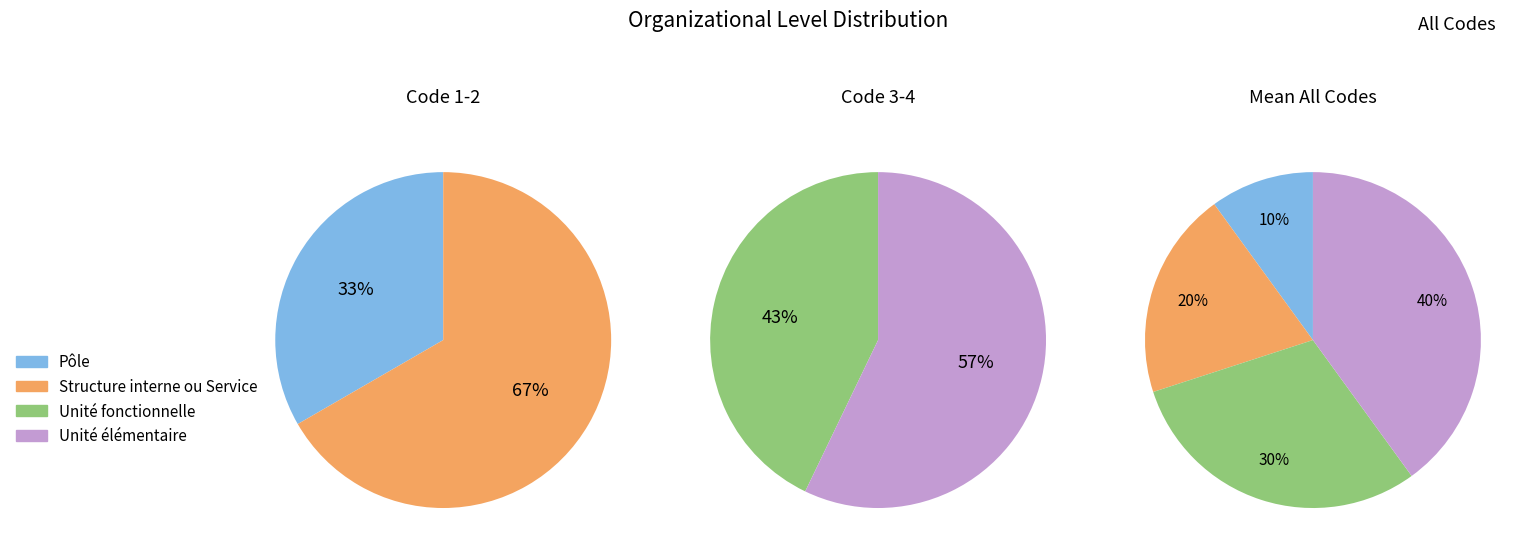

Which category has the smallest portion of the pie?

Pôle